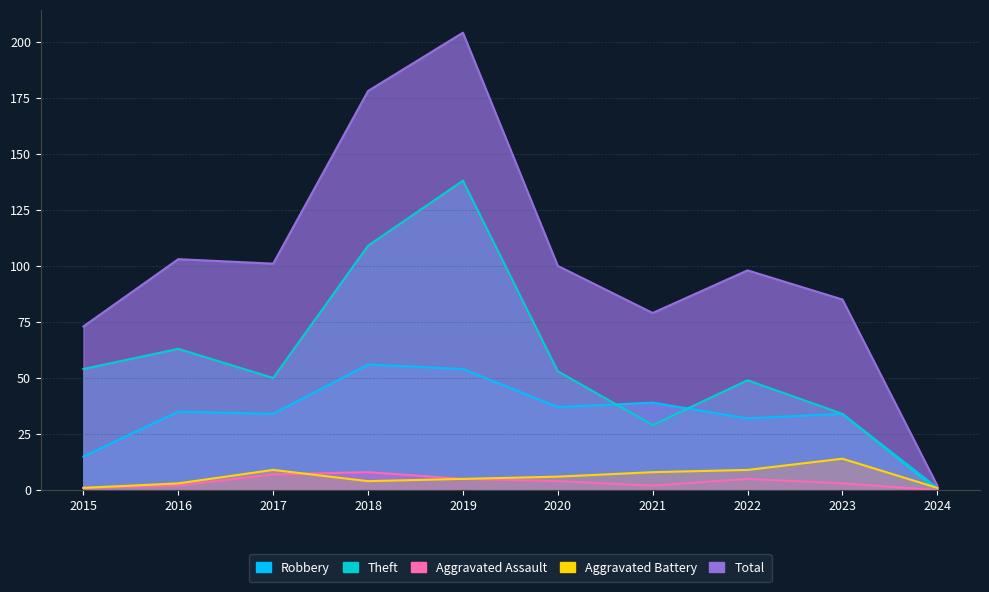

List the series in order of their peak value, lowest first.

Aggravated Assault, Aggravated Battery, Robbery, Theft, Total